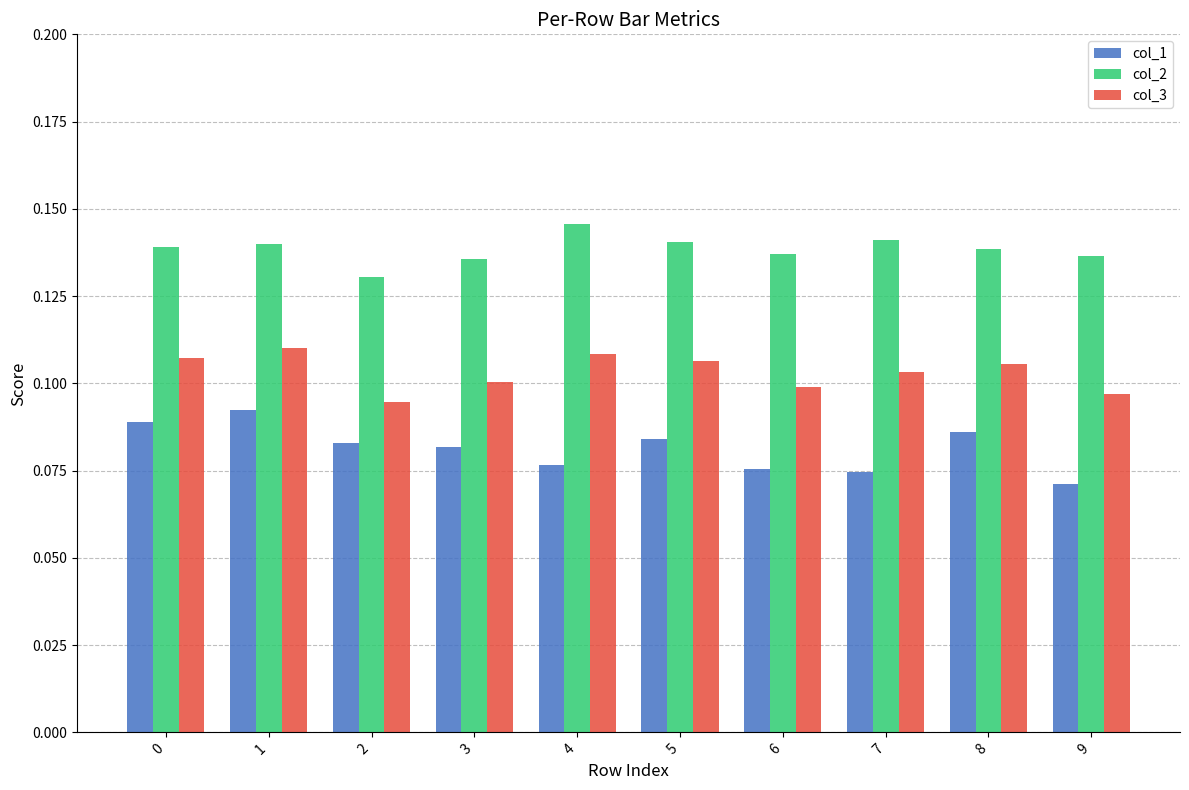

At which category does the chart reach its minimum across all series?

9